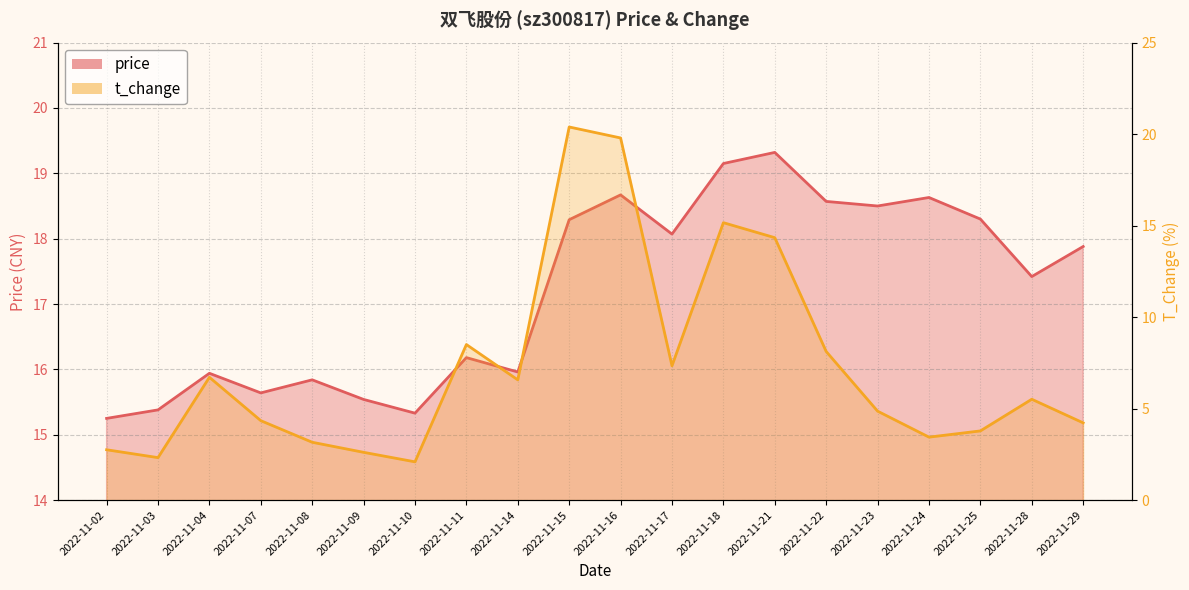

Reading right to left, what are all the values shown in this chart?

price: 2022-11-29=17.9	2022-11-28=17.4	2022-11-25=18.3	2022-11-24=18.6	2022-11-23=18.5	2022-11-22=18.6	2022-11-21=19.3	2022-11-18=19.1	2022-11-17=18.1	2022-11-16=18.7	2022-11-15=18.3	2022-11-14=16.0	2022-11-11=16.2	2022-11-10=15.3	2022-11-09=15.5	2022-11-08=15.8	2022-11-07=15.6	2022-11-04=15.9	2022-11-03=15.4	2022-11-02=15.2
t_change: 2022-11-29=4.2	2022-11-28=5.5	2022-11-25=3.8	2022-11-24=3.4	2022-11-23=4.9	2022-11-22=8.1	2022-11-21=14.3	2022-11-18=15.2	2022-11-17=7.3	2022-11-16=19.8	2022-11-15=20.4	2022-11-14=6.6	2022-11-11=8.5	2022-11-10=2.1	2022-11-09=2.6	2022-11-08=3.2	2022-11-07=4.3	2022-11-04=6.7	2022-11-03=2.3	2022-11-02=2.8